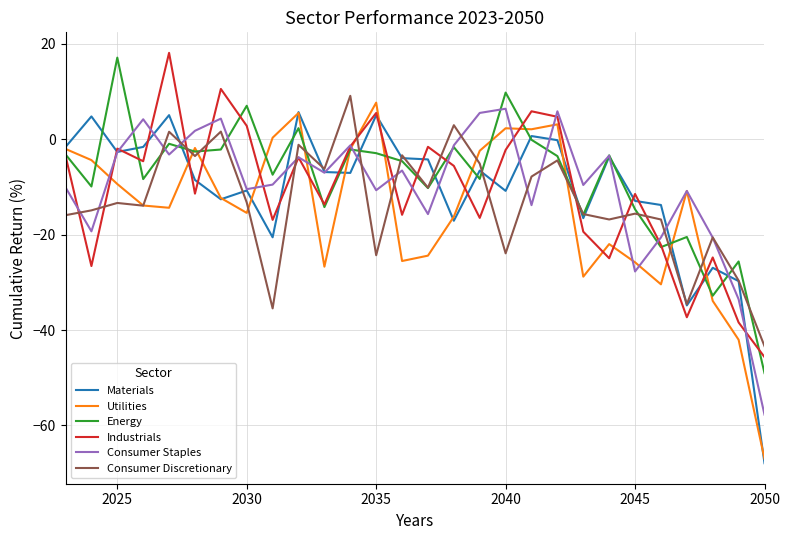

What is the lowest value of the Industrials series?

-45.7